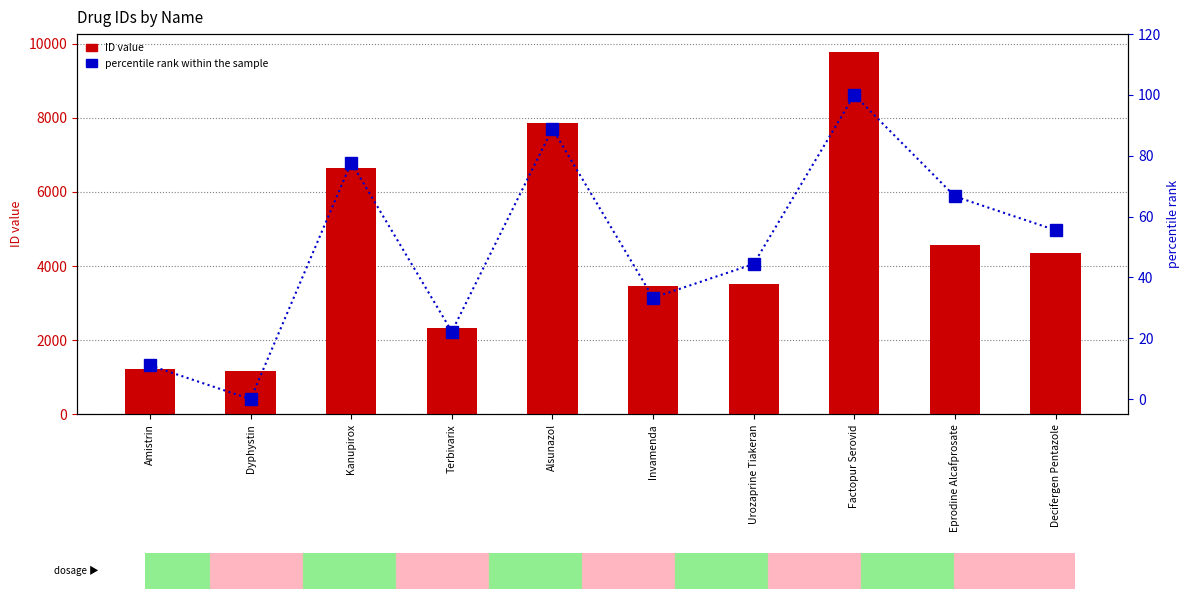

What is the sum of all percentile rank within the sample values?

500.0